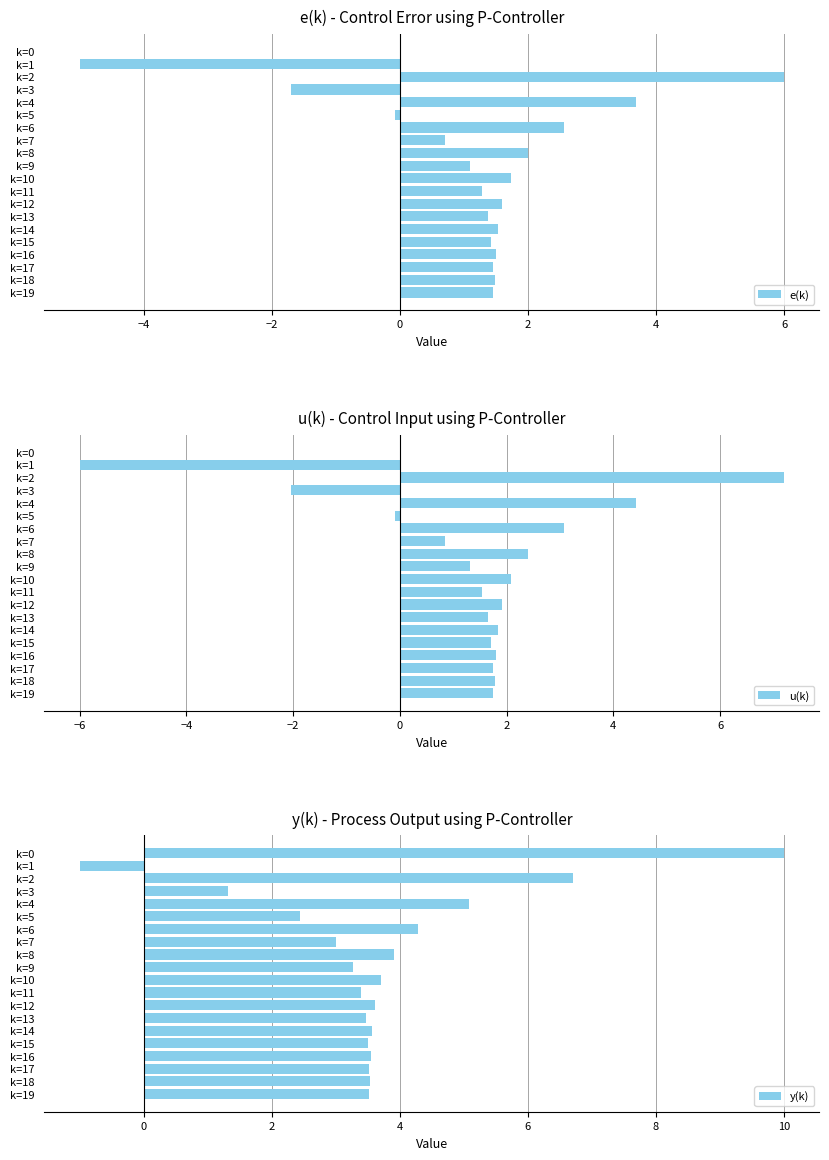

The value of e(k) at k=4 is 3.7. True or false?

True